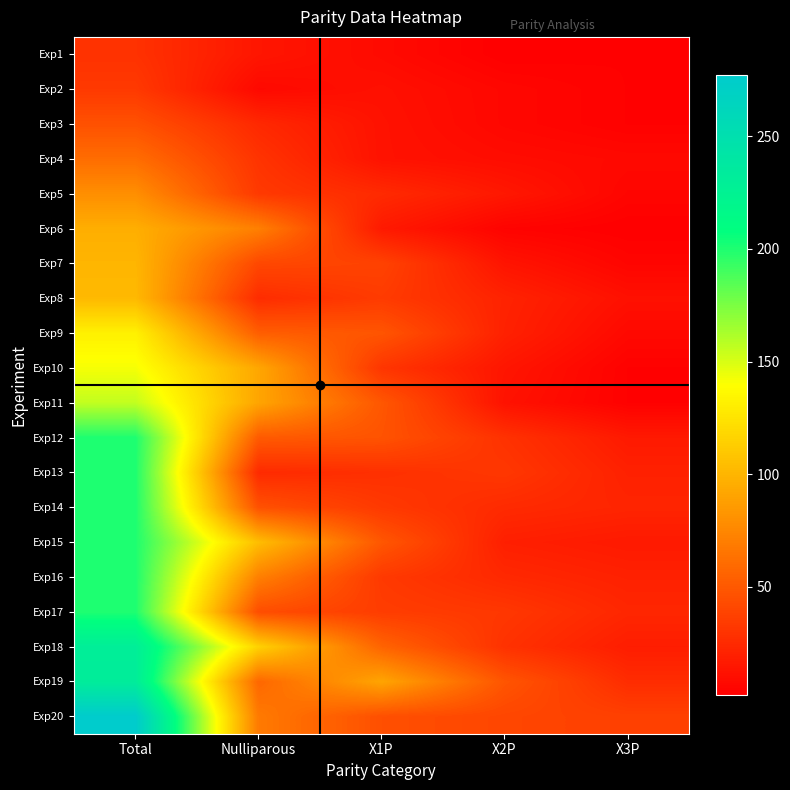

At X2P, list the series in order from smallest to largest.

Exp1, Exp6, Exp2, Exp3, Exp4, Exp11, Exp7, Exp10, Exp5, Exp15, Exp9, Exp8, Exp16, Exp14, Exp12, Exp18, Exp13, Exp17, Exp20, Exp19